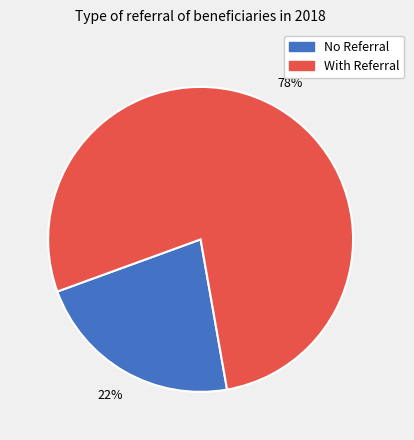

To the nearest percent, what is the difference between the largest and smallest slice percentages?

56%